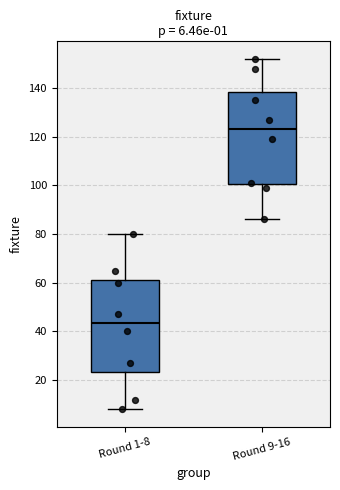

Which box has the lowest median line?

Round 1-8